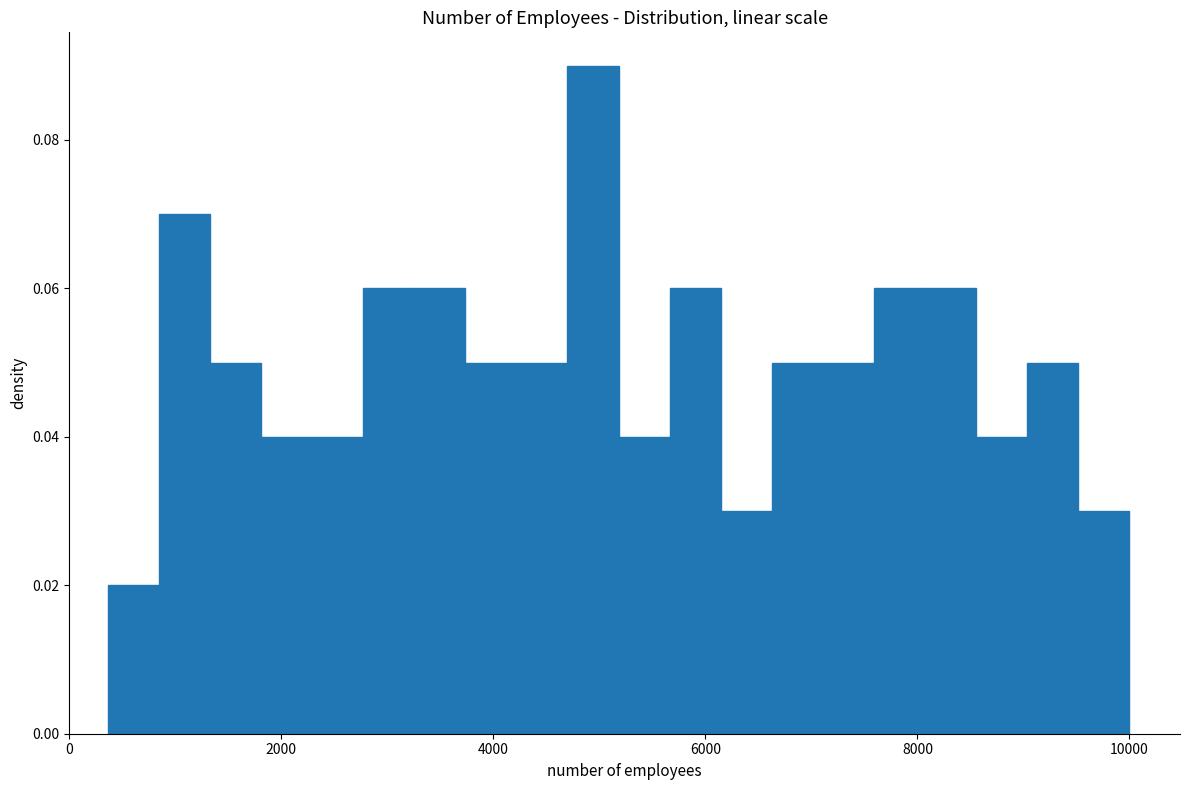

Around what value on the x-axis is the tallest bar? Give the approximate position of its centre, as read against the axis.

5000